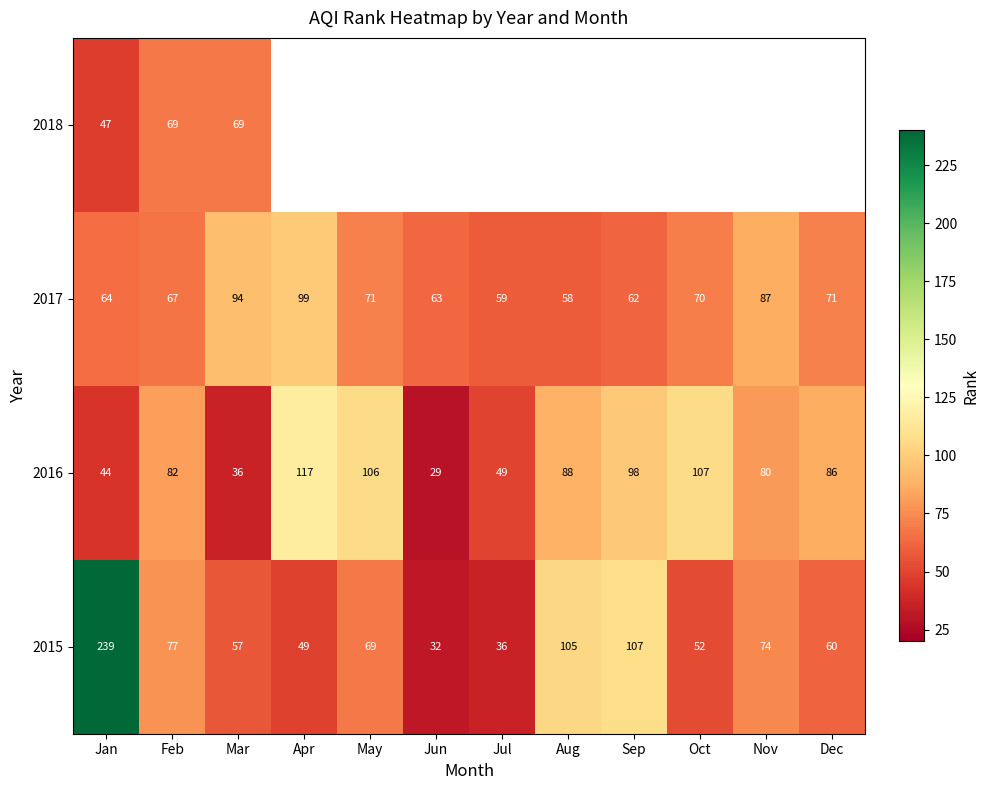

What is the difference between the highest and lowest values at Jan?

195